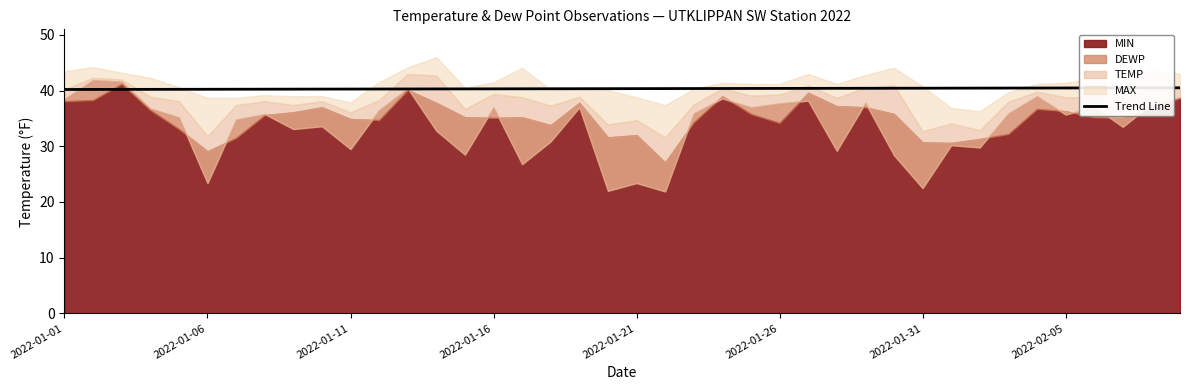

What is the highest value of the Trend Line series?

40.5